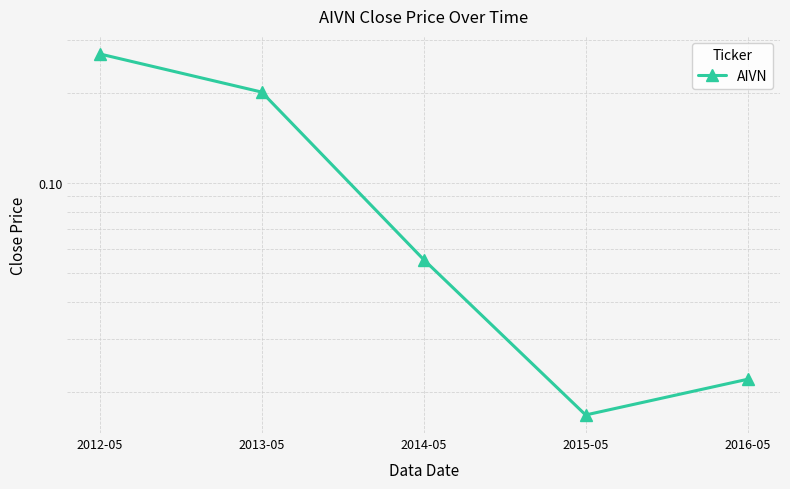

Which label corresponds to the largest value in the chart?

2012-05